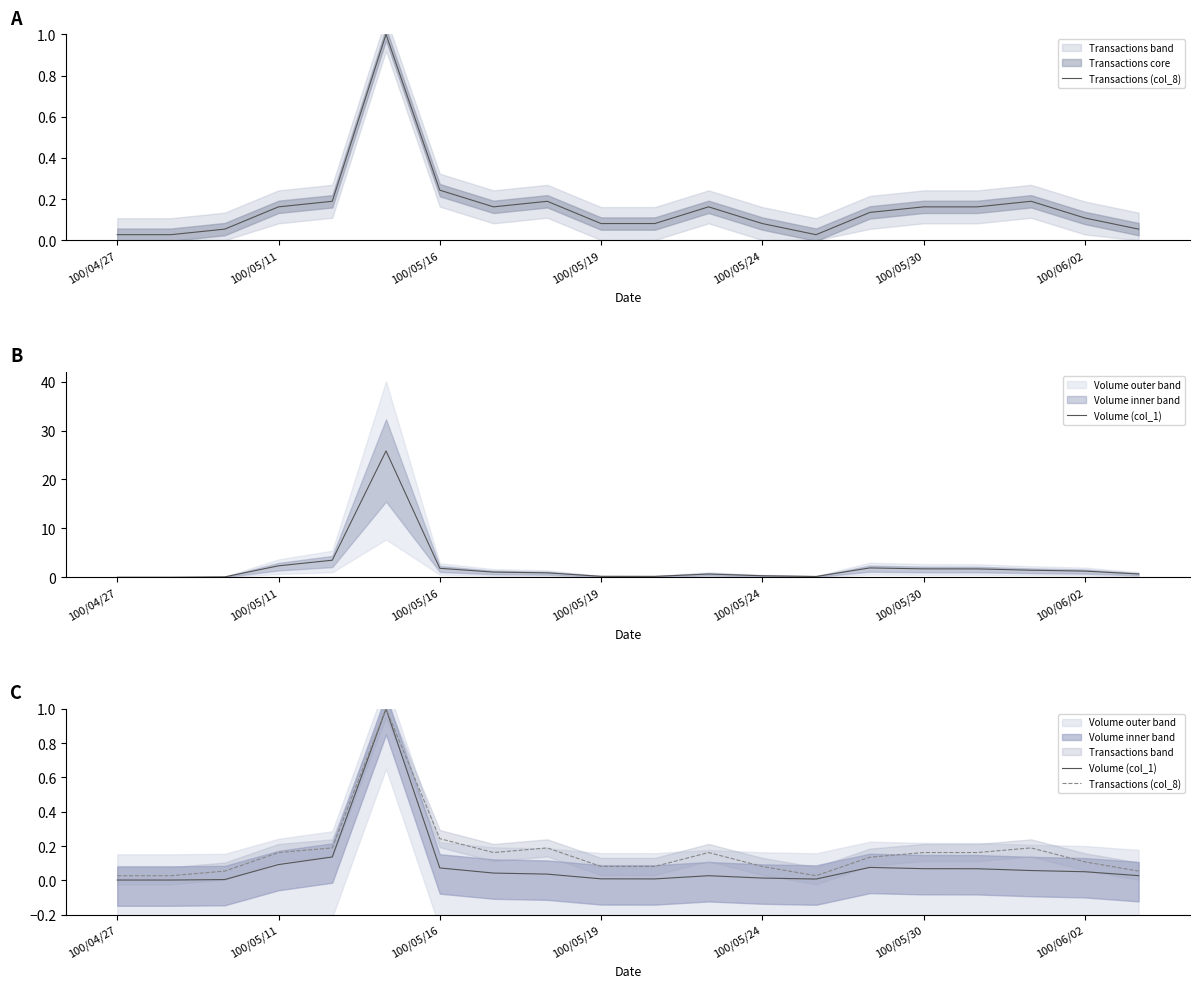

Reading left to right, transcribe all the data shown in this chart.

Transactions (col_8): 0.0	0.0	0.1	0.2	0.2	1.0	0.2	0.2	0.2	0.1	0.1	0.2	0.1	0.0	0.1	0.2	0.2	0.2	0.1	0.1
Volume (col_1): 0.0	0.0	0.0	0.1	0.1	1.0	0.1	0.0	0.0	0.0	0.0	0.0	0.0	0.0	0.1	0.1	0.1	0.1	0.1	0.0